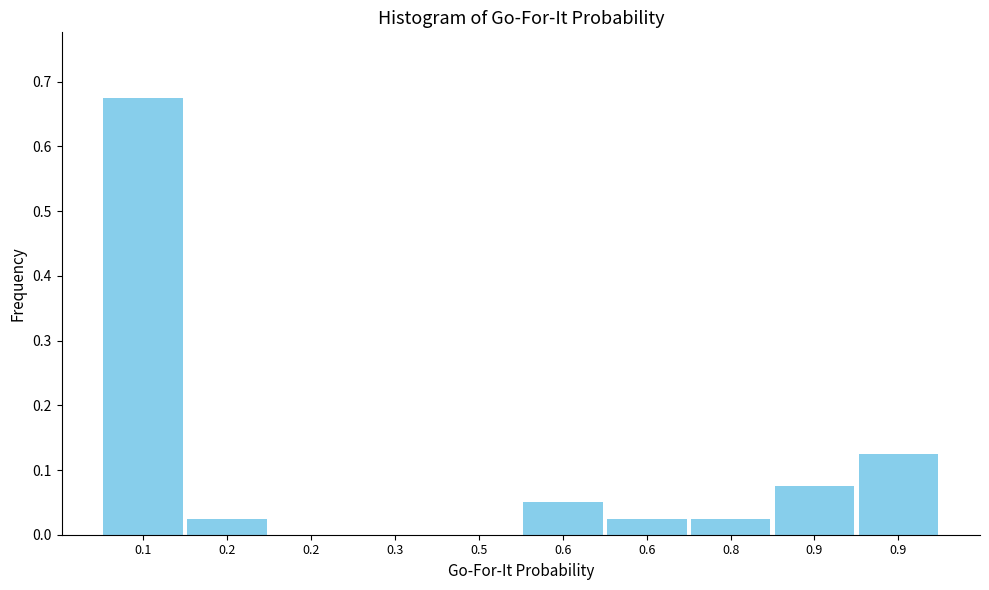

Are the bars horizontal?

No